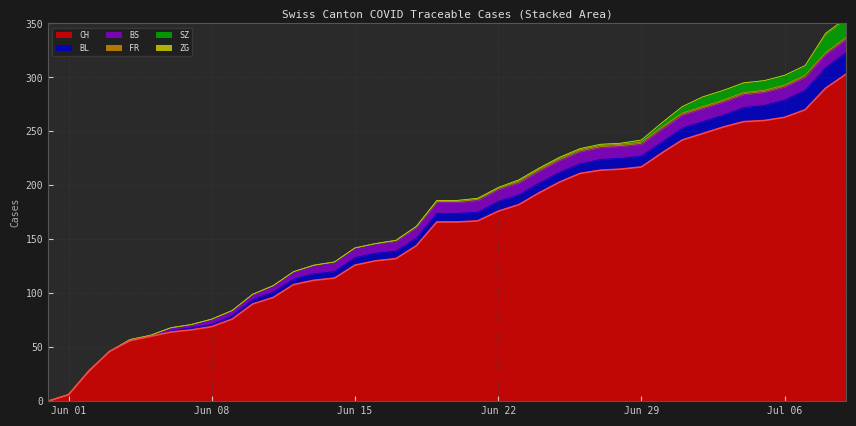

What is the difference between the CH values at 2020-06-18 and 2020-06-30?

86